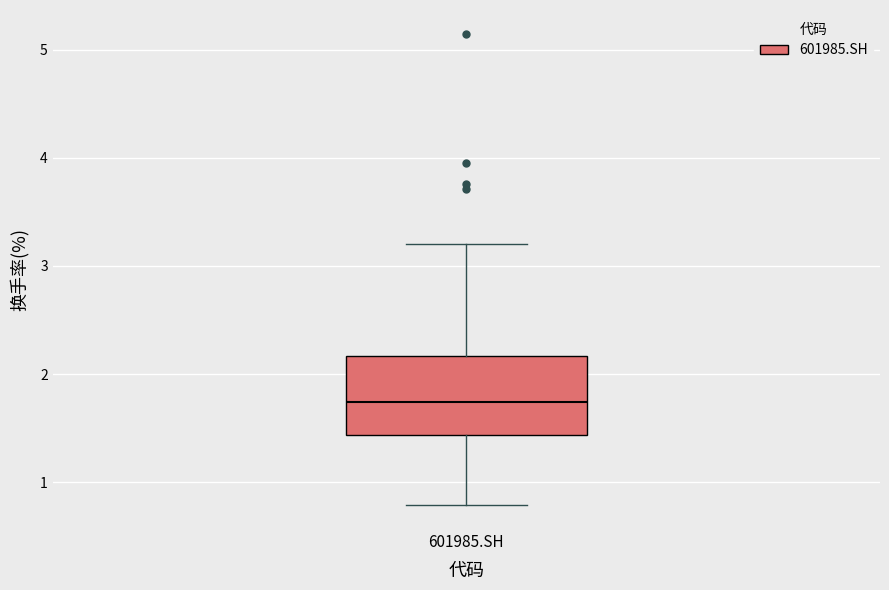

Transcribe this box plot: give where the median line is, the range the box spans, and where the two whiskers end, as read against the y-axis. The values are not printed on the chart, so give them approximately, as read against the axis.

median 1.7, box 1.4 to 2.2, whiskers 0.8 to 3.2